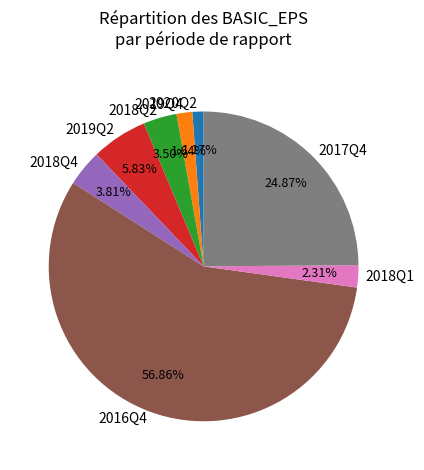

True or false: 2016Q4 accounts for 67% of the total.

False